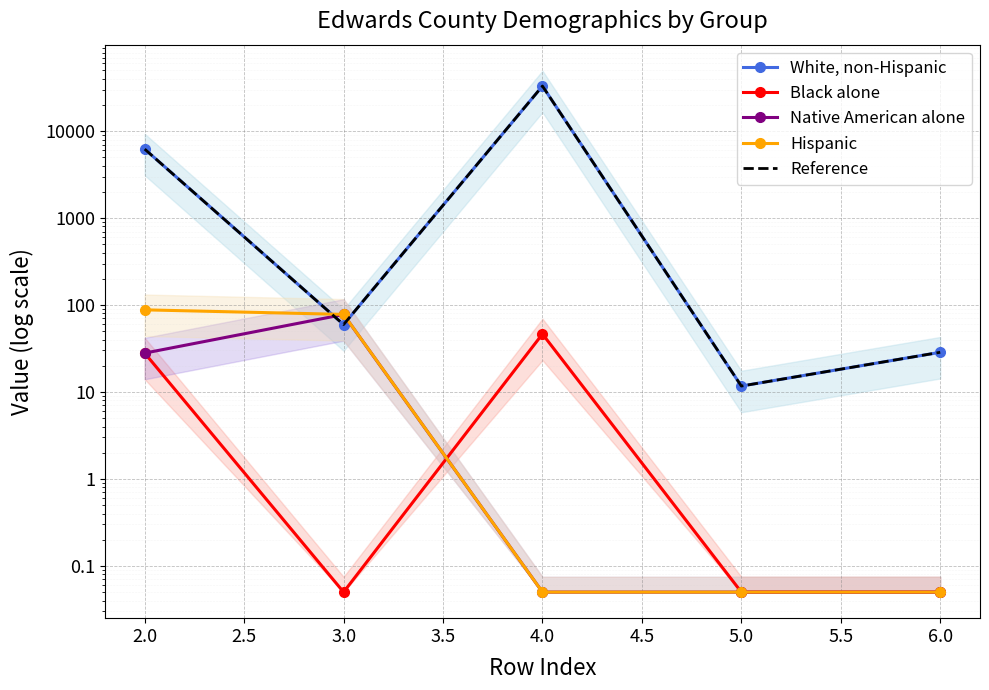

What is the value of the White, non-Hispanic point at the 1st from the left?

6203.0